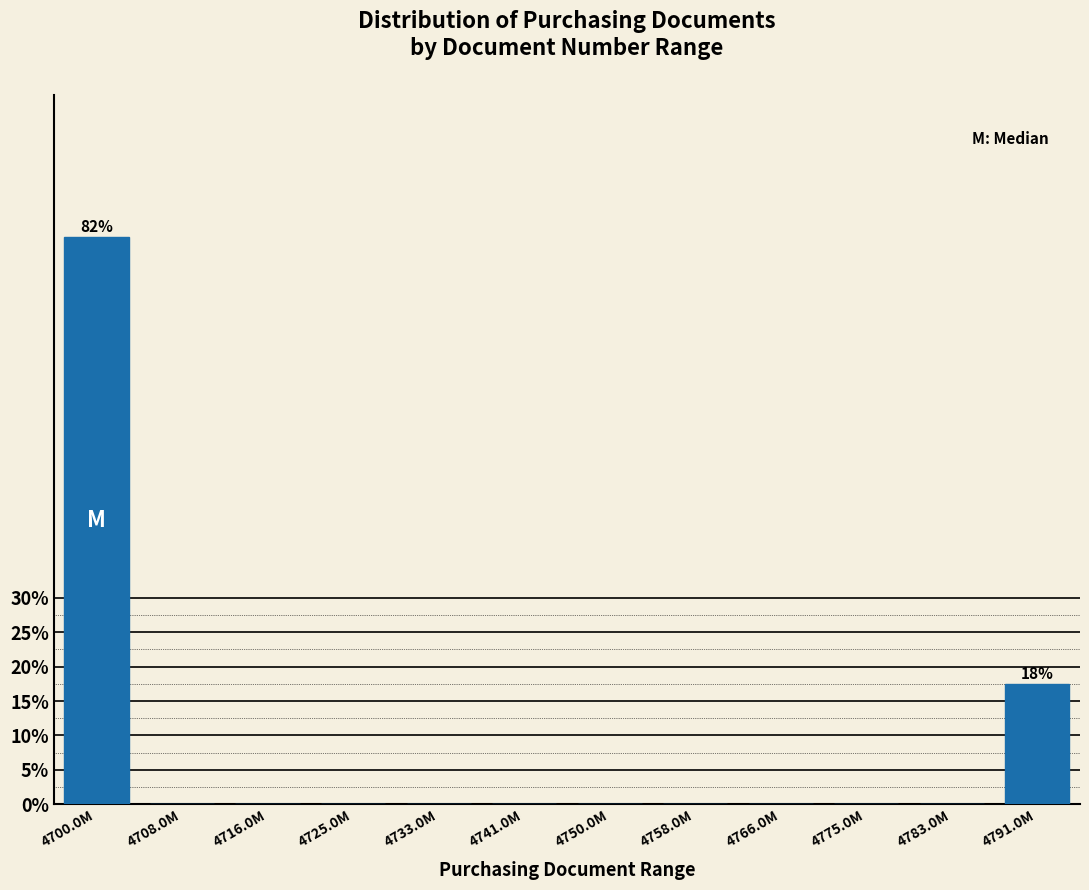

Reading right to left, what are all the values shown in this chart?

4791.0M=17.5	4783.0M=0.0	4775.0M=0.0	4766.0M=0.0	4758.0M=0.0	4750.0M=0.0	4741.0M=0.0	4733.0M=0.0	4725.0M=0.0	4716.0M=0.0	4708.0M=0.0	4700.0M=82.5